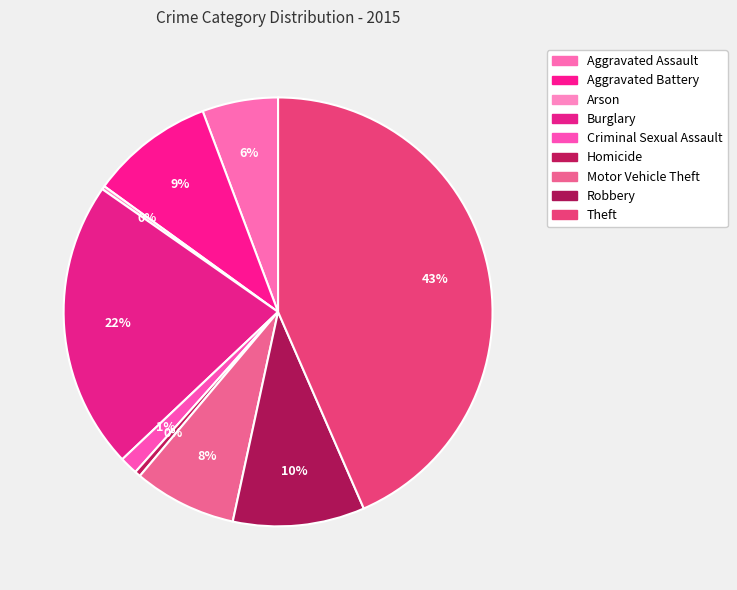

To the nearest percent, what is the average slice percentage?

11%